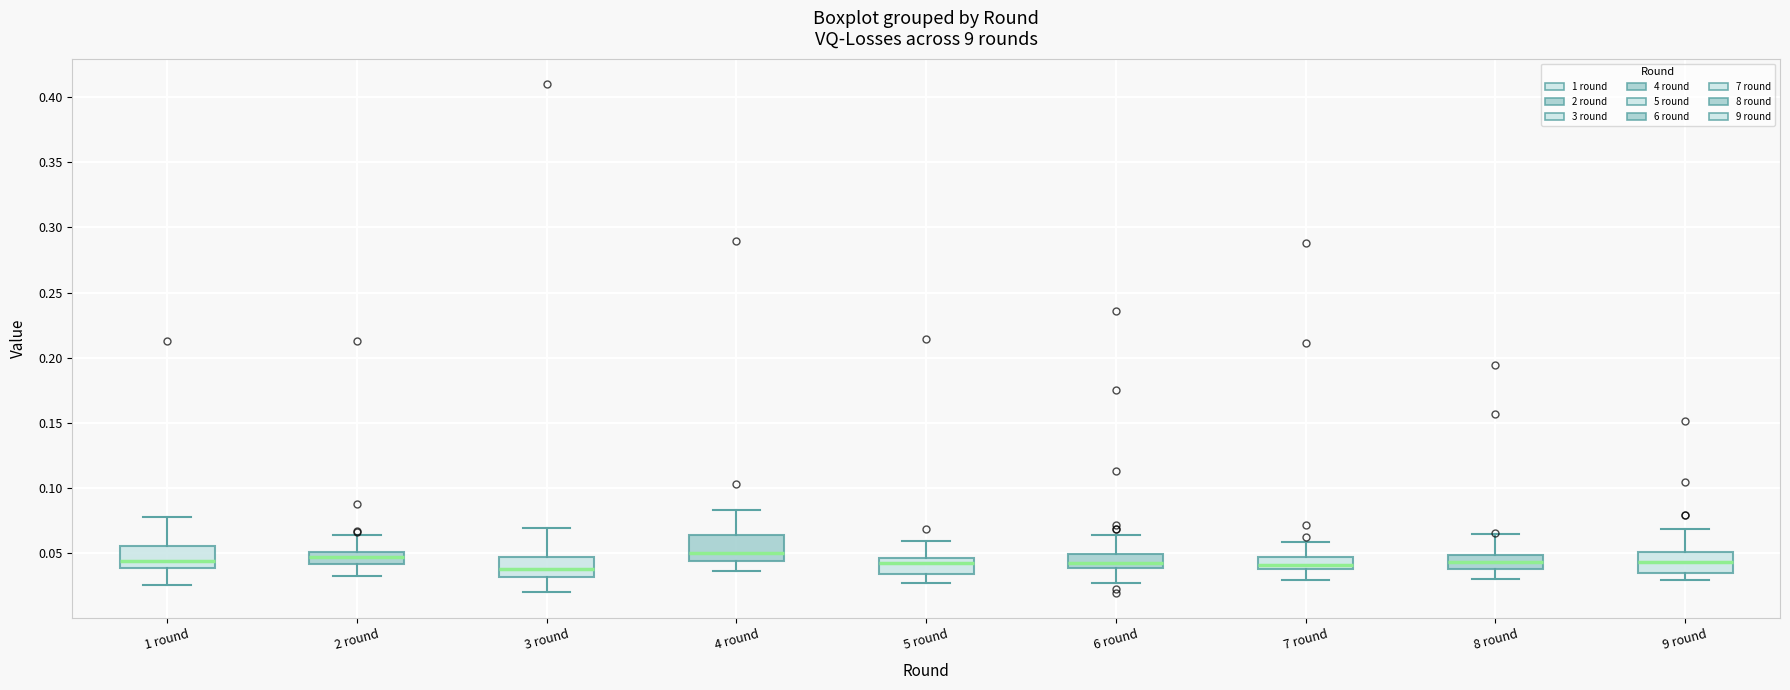

Where is the upper edge of the box for 7 round on the y-axis? The values are not printed on the chart, so give them approximately, as read against the axis.

0.045